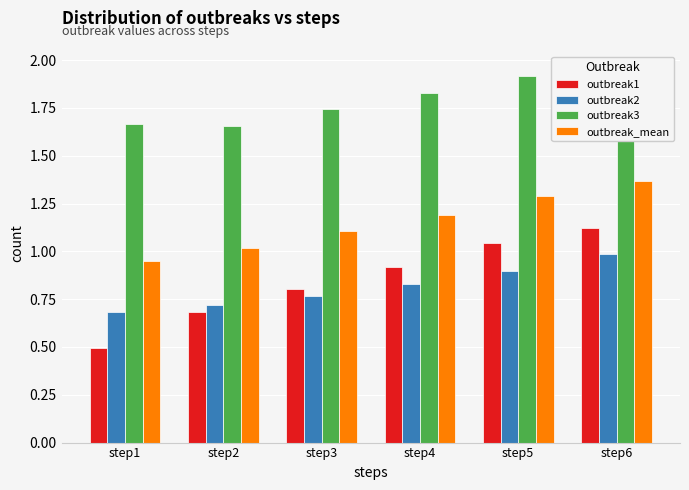

Reading right to left, what are all the values shown in this chart?

outbreak1: step6=1.1	step5=1.0	step4=0.9	step3=0.8	step2=0.7	step1=0.5
outbreak2: step6=1.0	step5=0.9	step4=0.8	step3=0.8	step2=0.7	step1=0.7
outbreak3: step6=2.0	step5=1.9	step4=1.8	step3=1.7	step2=1.7	step1=1.7
outbreak_mean: step6=1.4	step5=1.3	step4=1.2	step3=1.1	step2=1.0	step1=0.9